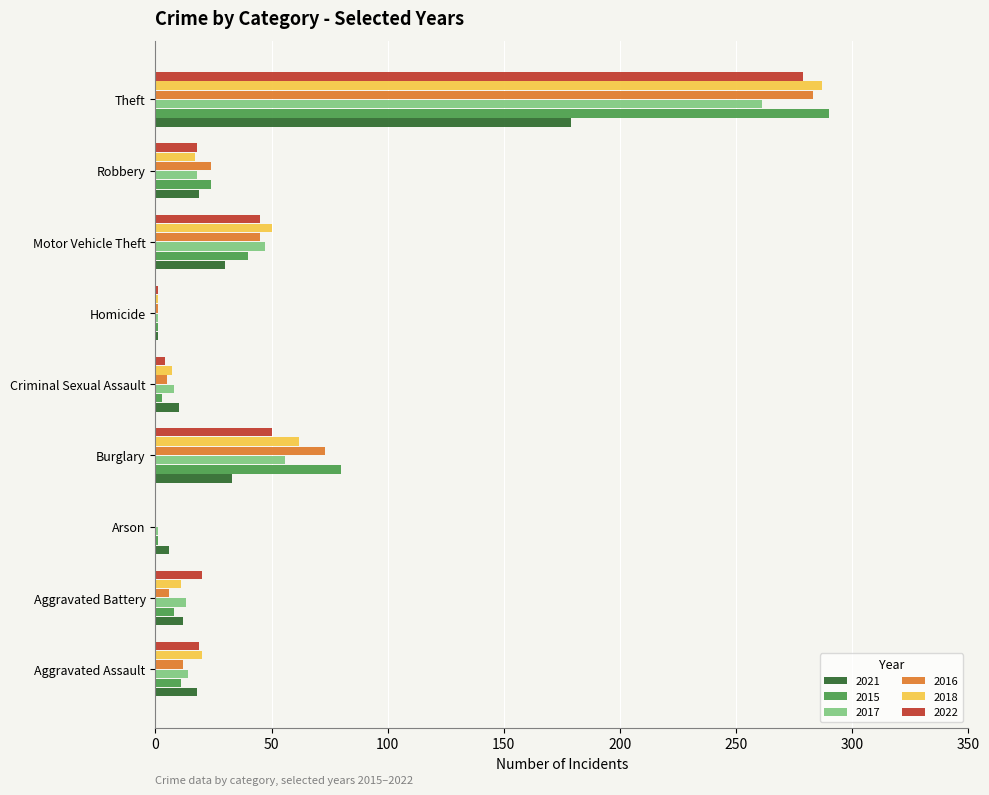

At which label does 2016 reach its peak?

Theft